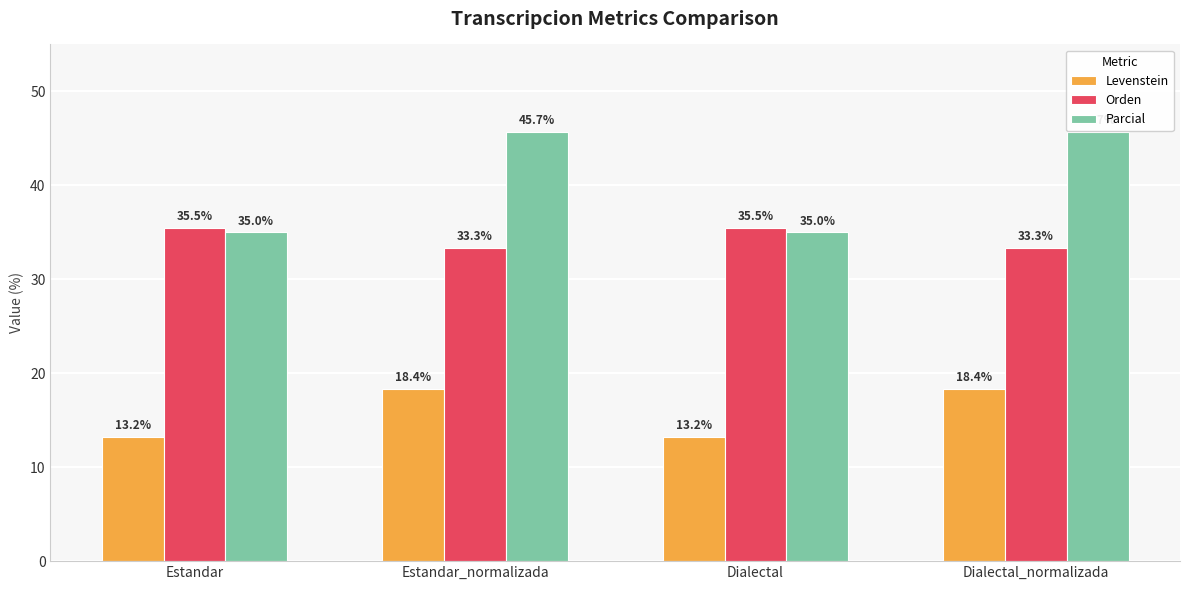

Rank the series by their maximum value, from highest to lowest.

Parcial, Orden, Levenstein